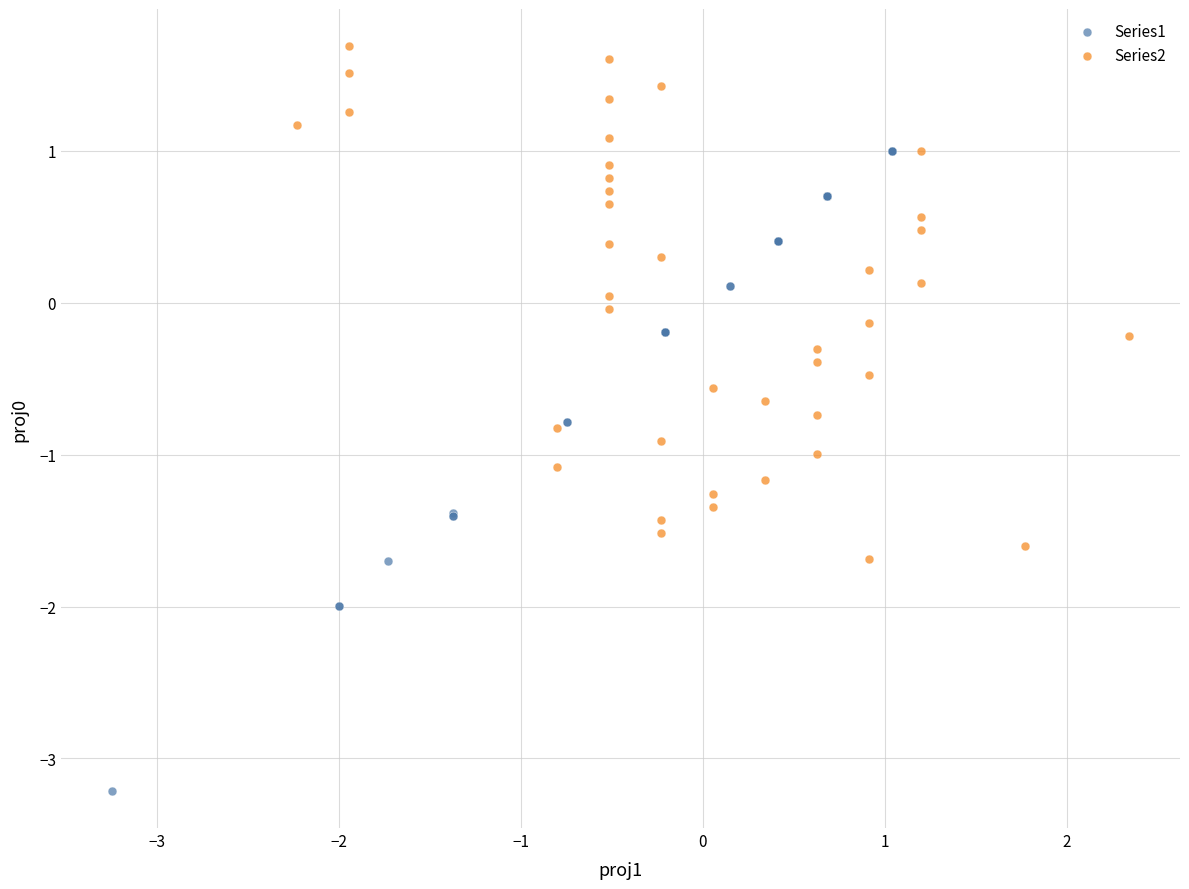

Which series contains the lowest Y value?

Series1